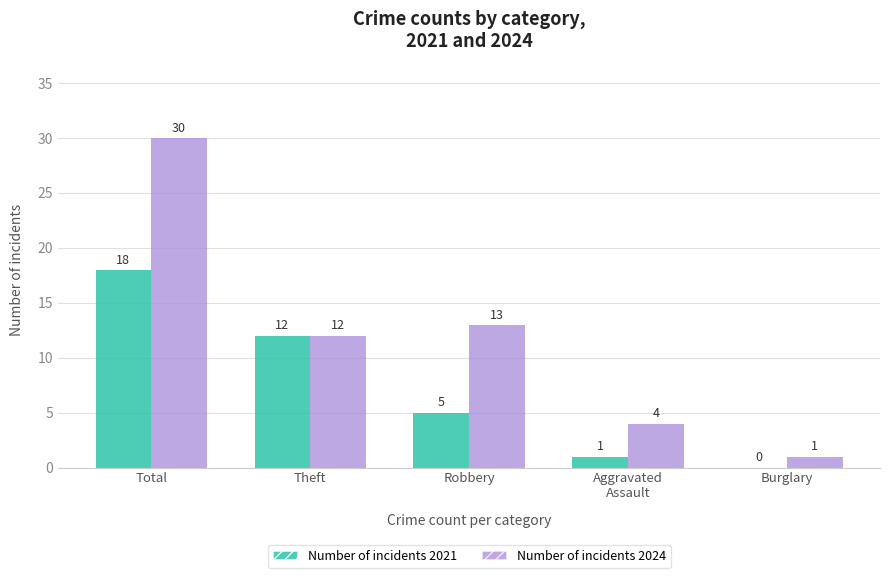

At which category is the sum across all series the highest?

Total